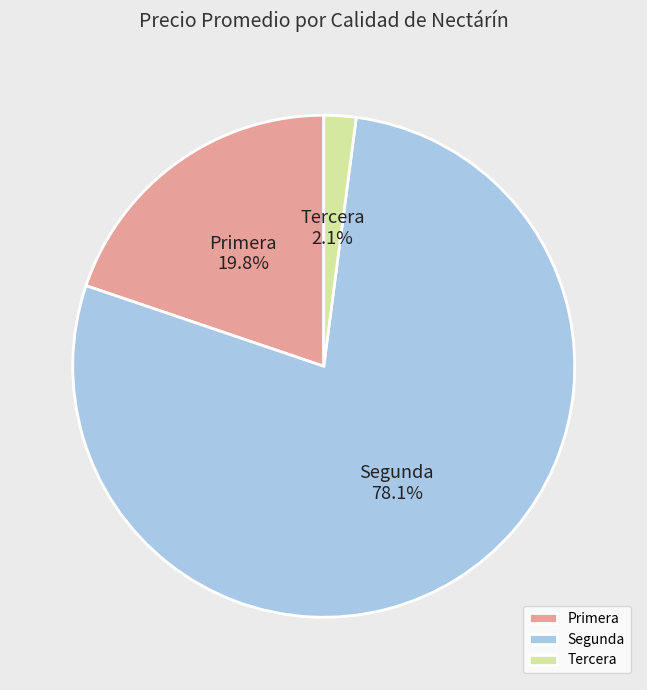

Combined, do Tercera and Segunda account for over 50%?

Yes